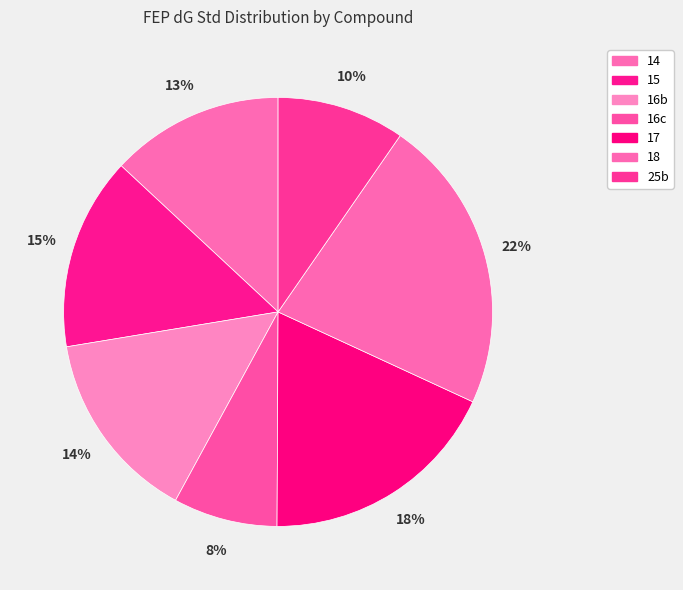

Is it true that 16c is 8% of the pie?

True